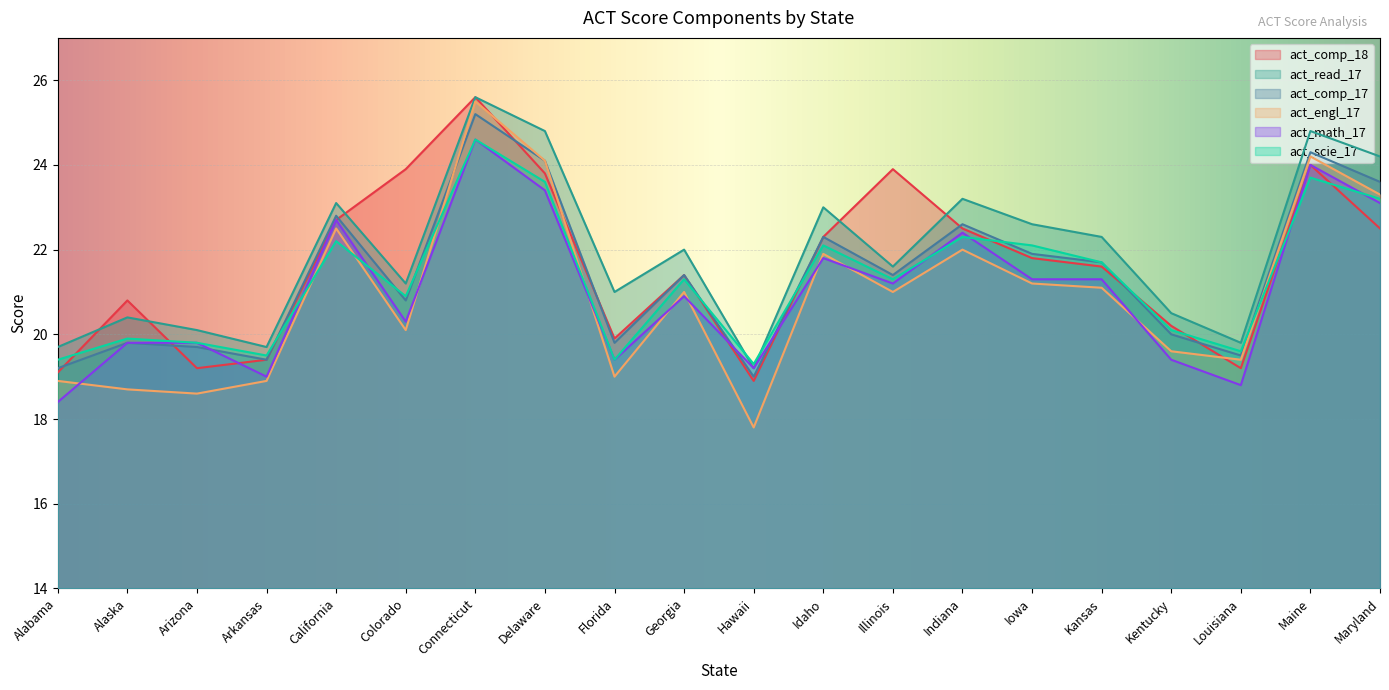

Reading left to right, what are all the values shown in this chart?

act_comp_18: Alabama=19.1	Alaska=20.8	Arizona=19.2	Arkansas=19.4	California=22.7	Colorado=23.9	Connecticut=25.6	Delaware=23.8	Florida=19.9	Georgia=21.4	Hawaii=18.9	Idaho=22.3	Illinois=23.9	Indiana=22.5	Iowa=21.8	Kansas=21.6	Kentucky=20.2	Louisiana=19.2	Maine=24.0	Maryland=22.5
act_read_17: Alabama=19.7	Alaska=20.4	Arizona=20.1	Arkansas=19.7	California=23.1	Colorado=21.2	Connecticut=25.6	Delaware=24.8	Florida=21.0	Georgia=22.0	Hawaii=19.2	Idaho=23.0	Illinois=21.6	Indiana=23.2	Iowa=22.6	Kansas=22.3	Kentucky=20.5	Louisiana=19.8	Maine=24.8	Maryland=24.2
act_comp_17: Alabama=19.2	Alaska=19.8	Arizona=19.7	Arkansas=19.4	California=22.8	Colorado=20.8	Connecticut=25.2	Delaware=24.1	Florida=19.8	Georgia=21.4	Hawaii=19.0	Idaho=22.3	Illinois=21.4	Indiana=22.6	Iowa=21.9	Kansas=21.7	Kentucky=20.0	Louisiana=19.5	Maine=24.3	Maryland=23.6
act_engl_17: Alabama=18.9	Alaska=18.7	Arizona=18.6	Arkansas=18.9	California=22.5	Colorado=20.1	Connecticut=25.5	Delaware=24.1	Florida=19.0	Georgia=21.0	Hawaii=17.8	Idaho=21.9	Illinois=21.0	Indiana=22.0	Iowa=21.2	Kansas=21.1	Kentucky=19.6	Louisiana=19.4	Maine=24.2	Maryland=23.3
act_math_17: Alabama=18.4	Alaska=19.8	Arizona=19.8	Arkansas=19.0	California=22.7	Colorado=20.3	Connecticut=24.6	Delaware=23.4	Florida=19.4	Georgia=20.9	Hawaii=19.2	Idaho=21.8	Illinois=21.2	Indiana=22.4	Iowa=21.3	Kansas=21.3	Kentucky=19.4	Louisiana=18.8	Maine=24.0	Maryland=23.1
act_scie_17: Alabama=19.4	Alaska=19.9	Arizona=19.8	Arkansas=19.5	California=22.2	Colorado=20.9	Connecticut=24.6	Delaware=23.6	Florida=19.4	Georgia=21.3	Hawaii=19.3	Idaho=22.1	Illinois=21.3	Indiana=22.3	Iowa=22.1	Kansas=21.7	Kentucky=20.1	Louisiana=19.6	Maine=23.7	Maryland=23.2